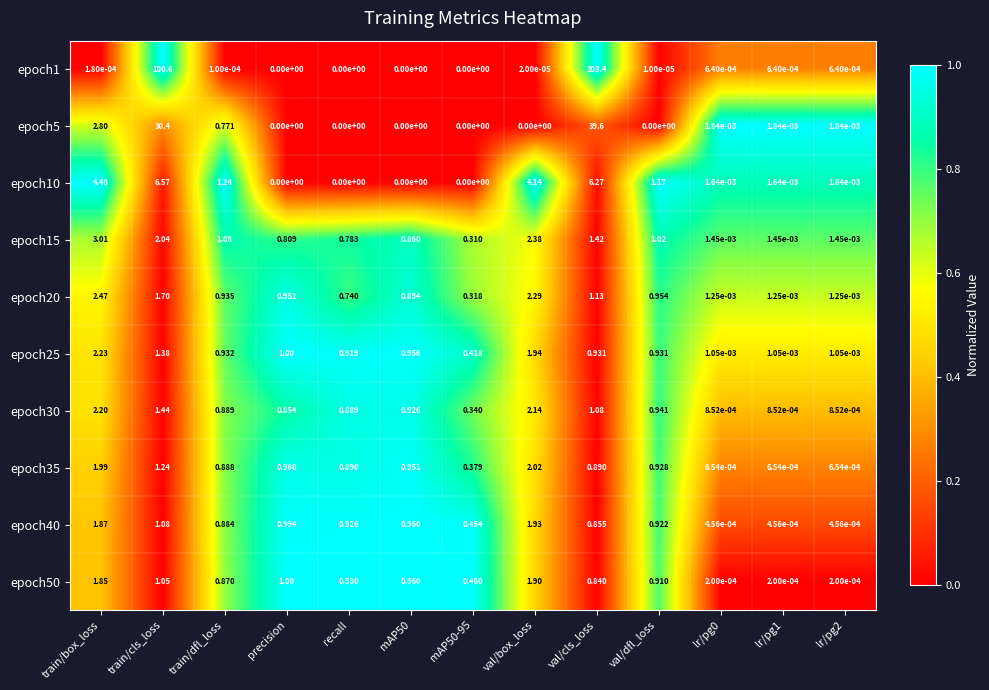

Which category has the highest value in the epoch35 series?

val/box_loss